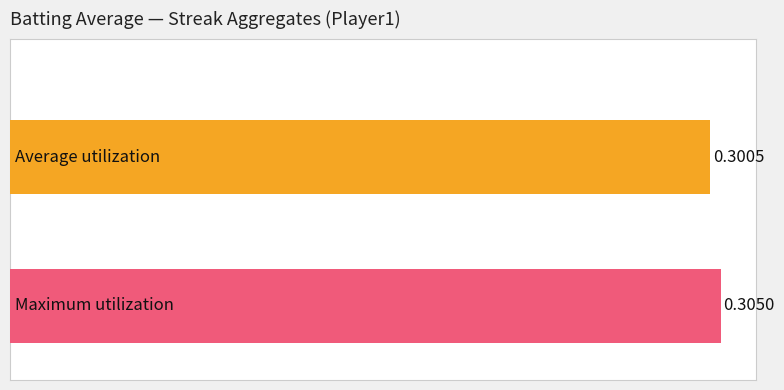

How many categories are shown in the chart?

1